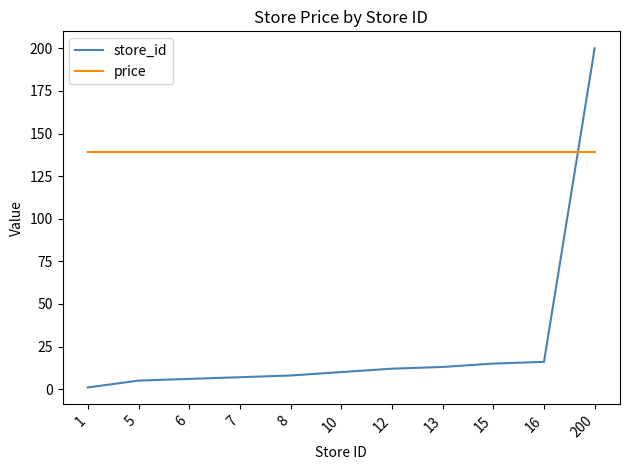

What is the average value of the price series?

139